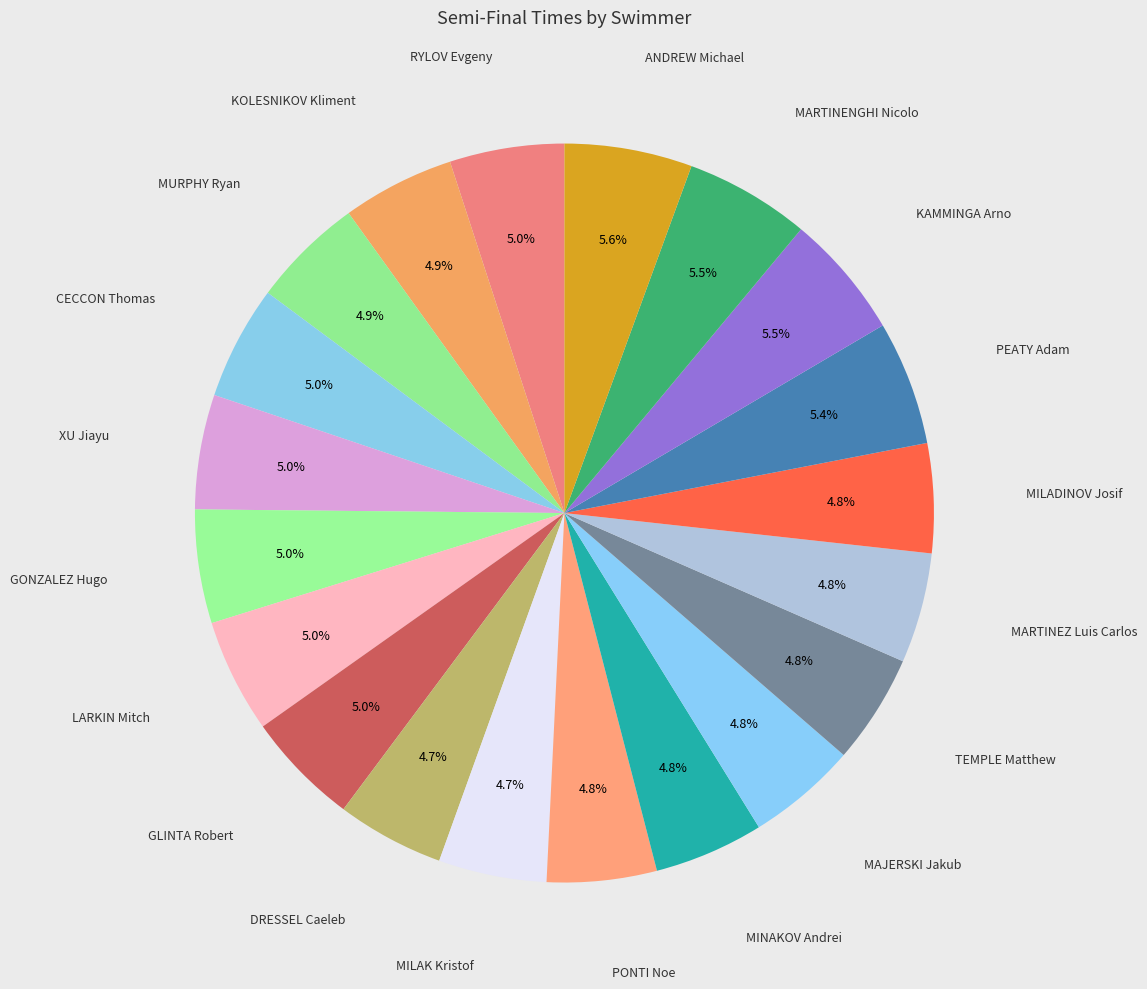

How many segments does this pie chart have?

20